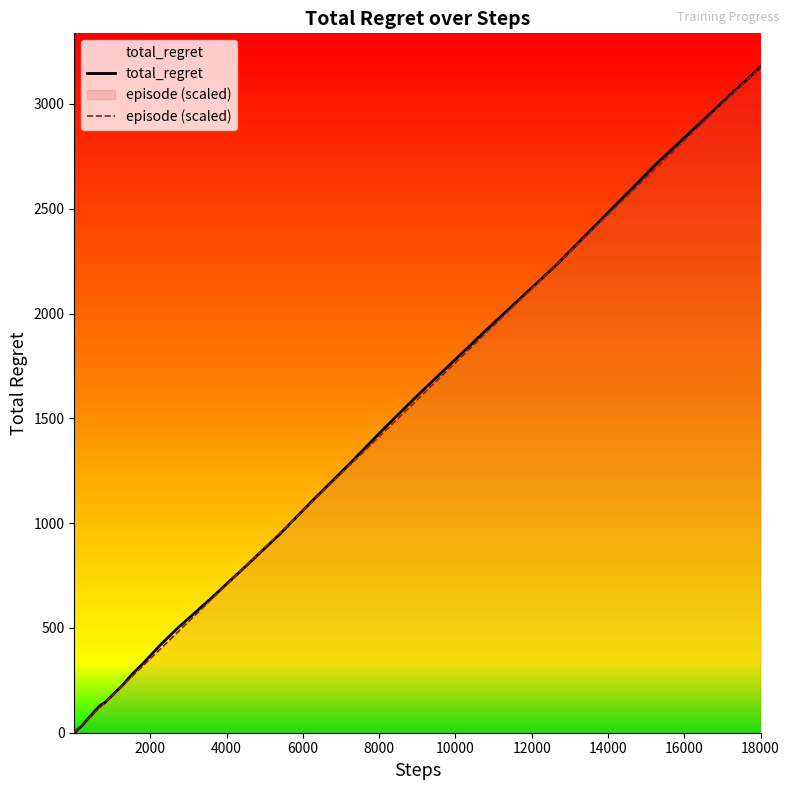

What is the maximum value for episode (scaled)?

3178.0